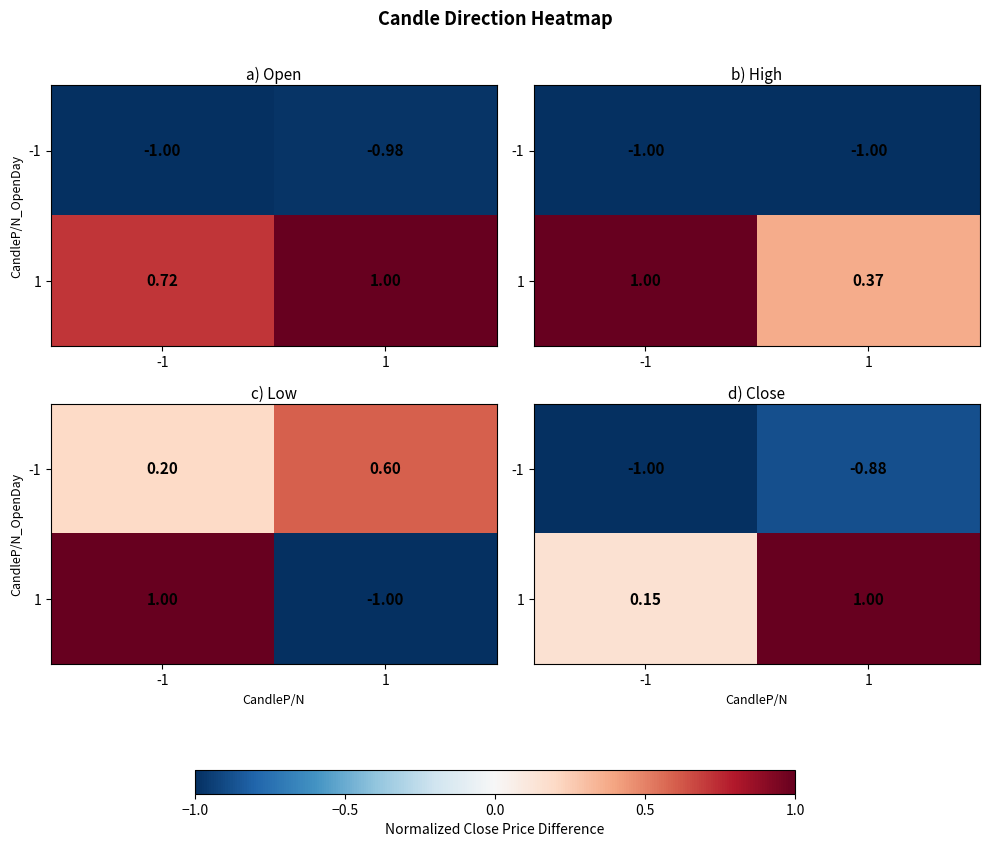

What is the difference between the highest and lowest values at -1?

1.2